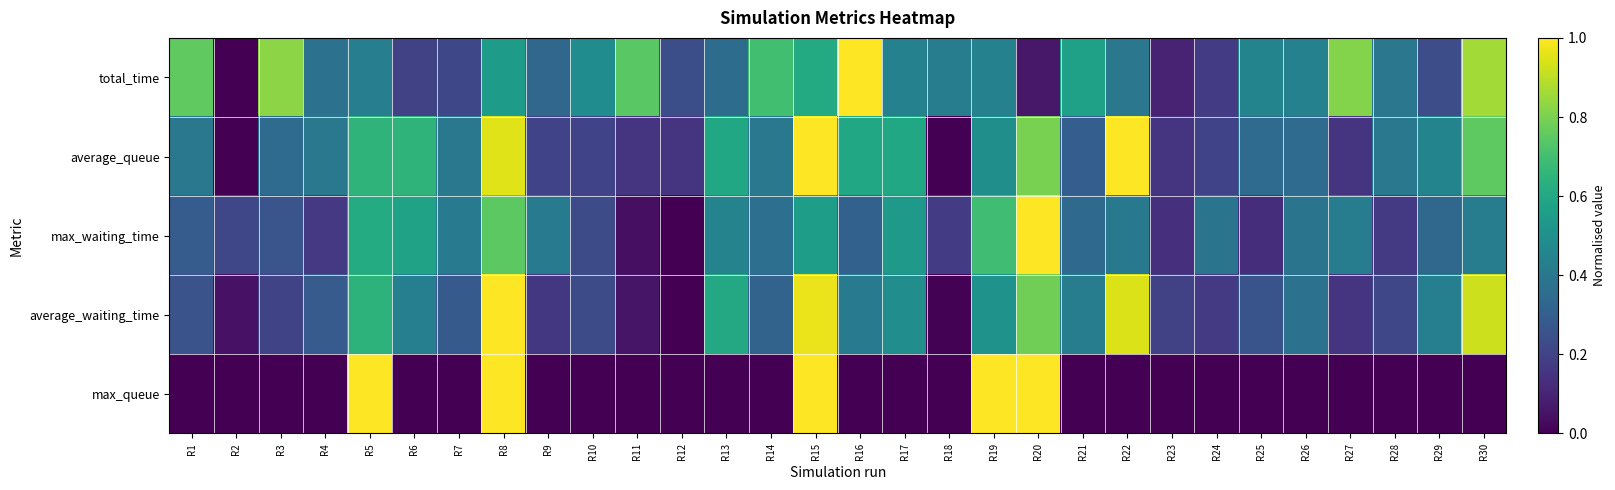

Which series has the largest total across all categories?

total_time